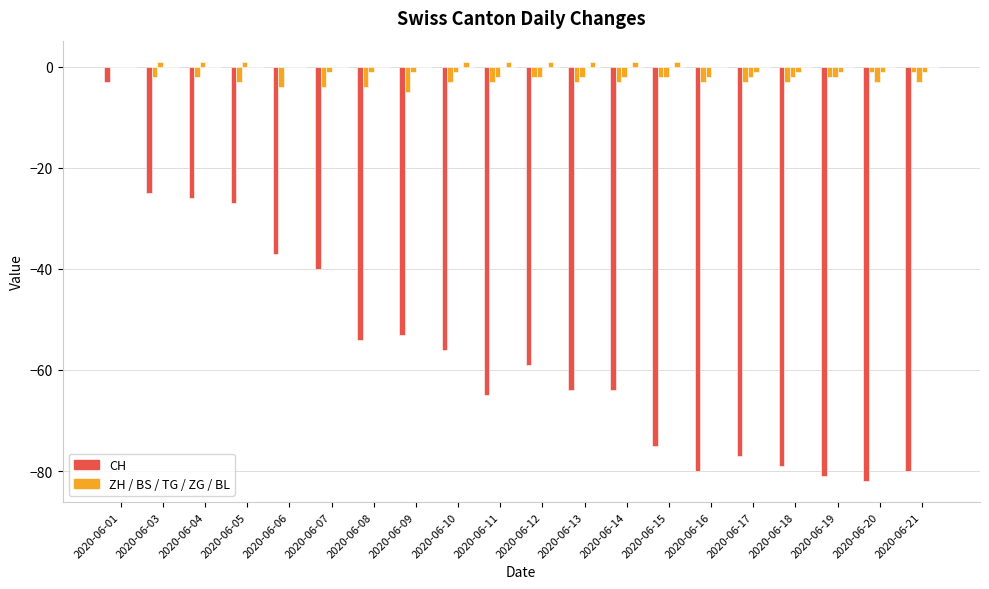

The value of TG at 2020-06-11 is 0. True or false?

True